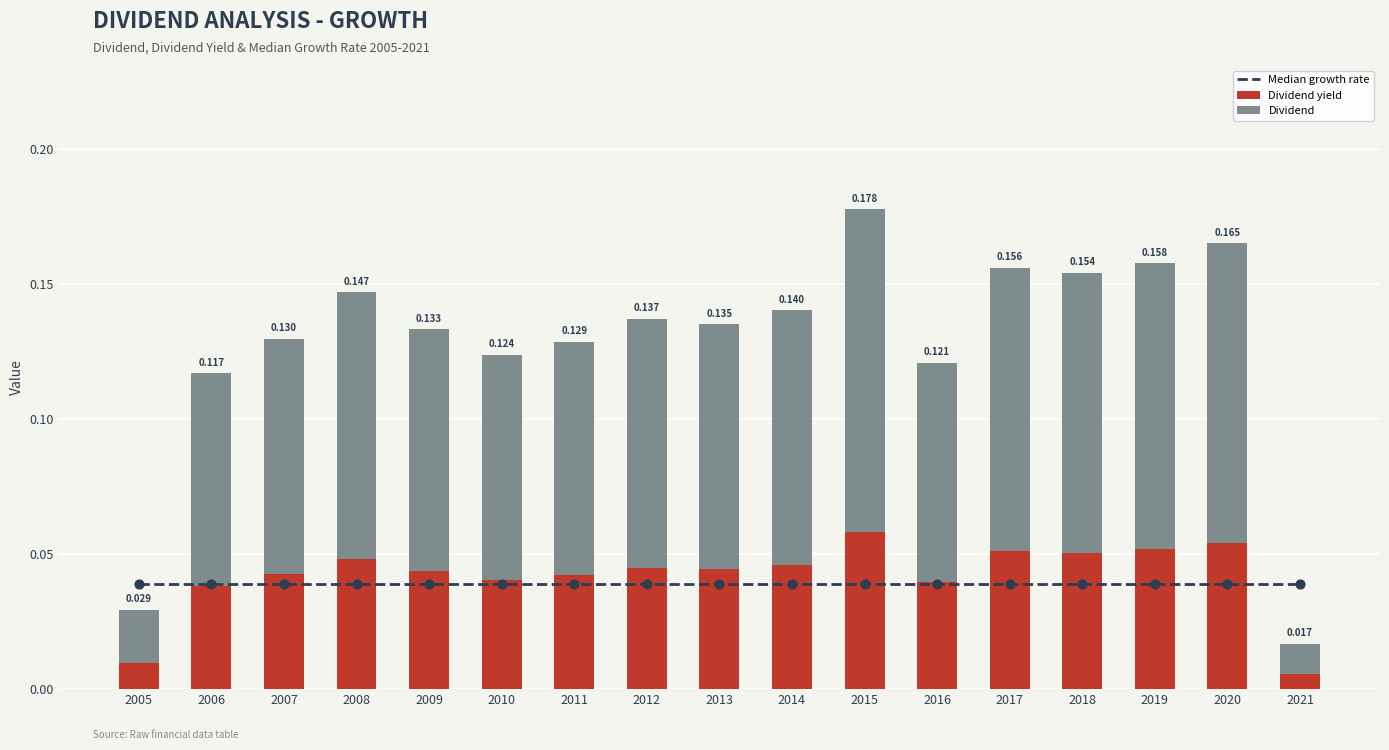

Which series contains the highest Y value?

Dividend